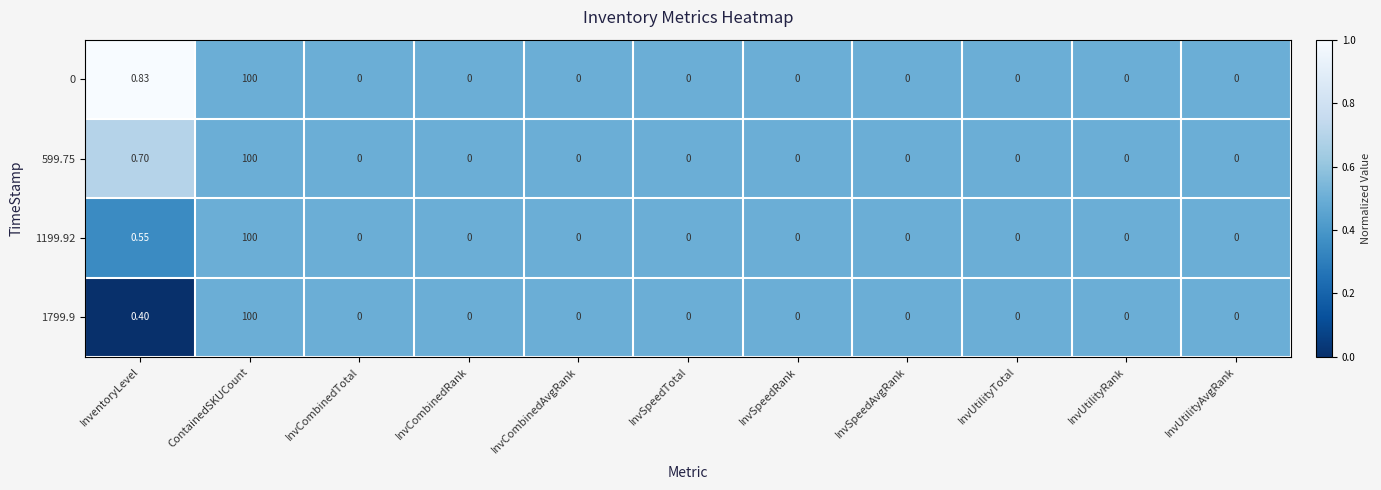

Where is 599.75 nearest to the value 50?

InventoryLevel